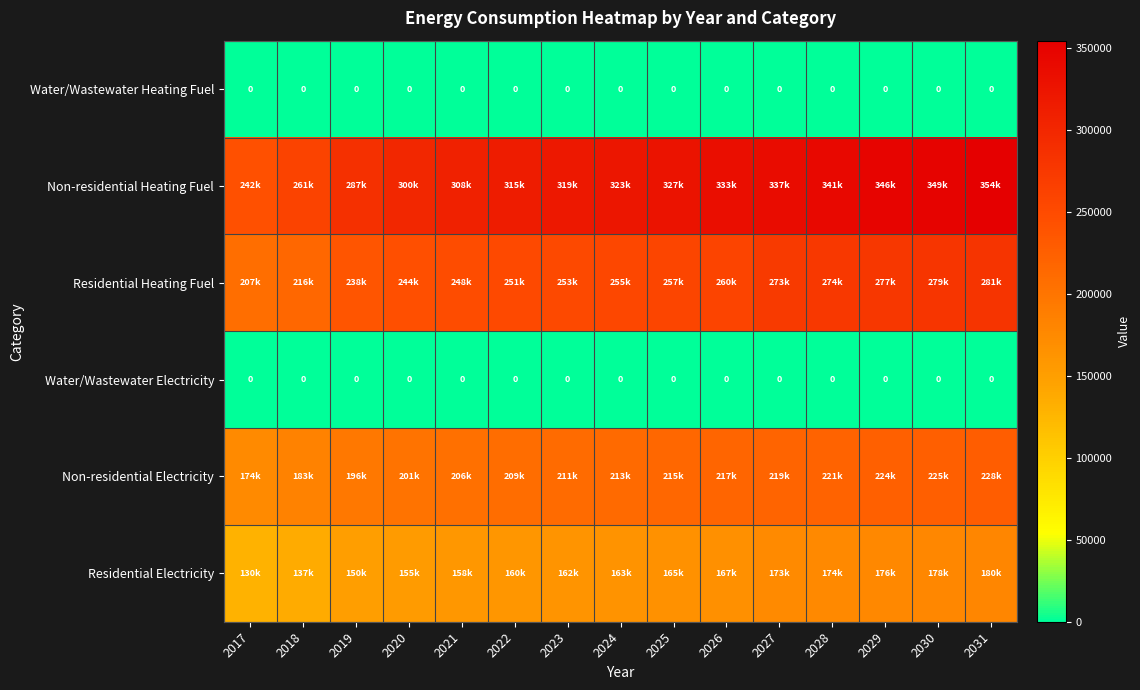

What is the maximum value for Residential Electricity?

179535.4